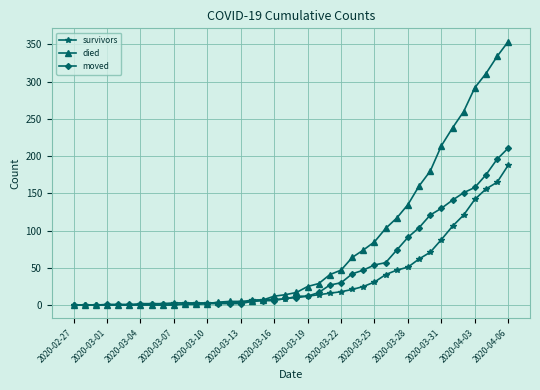

Which series has the largest total across all categories?

died